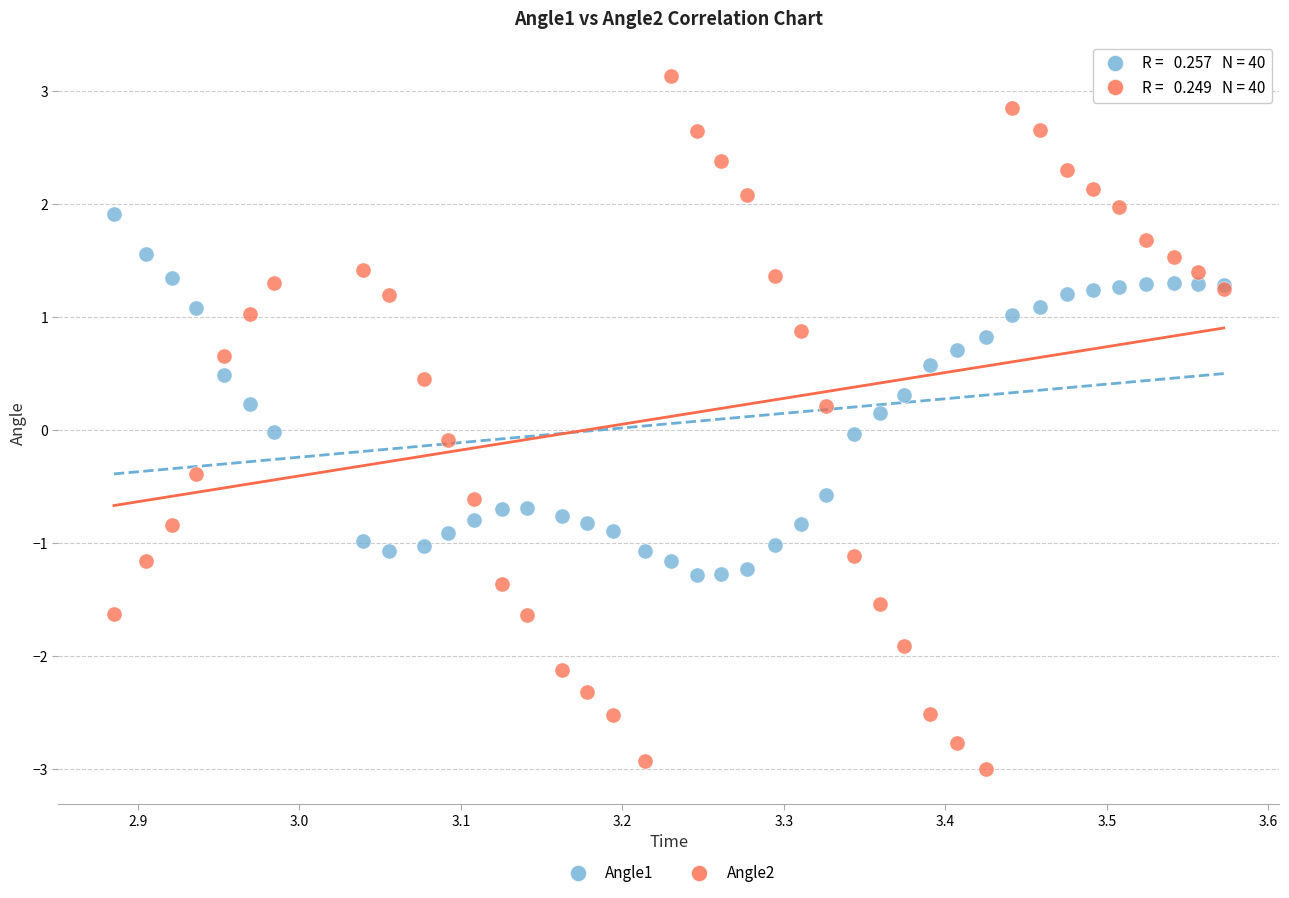

Which series reaches the minimum Y coordinate?

Angle2